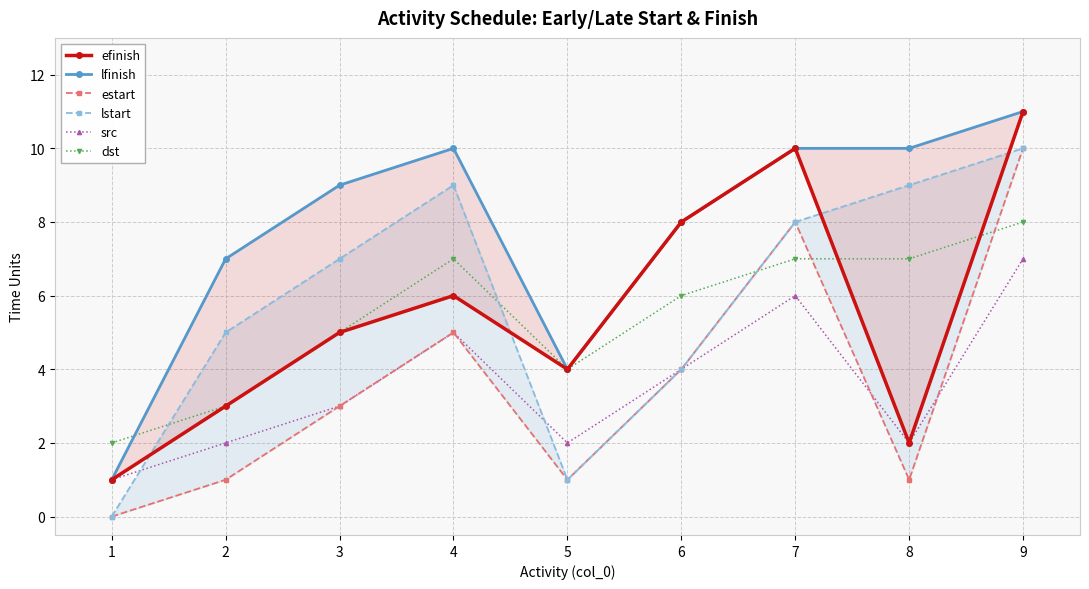

Which series has the largest total across all categories?

lfinish